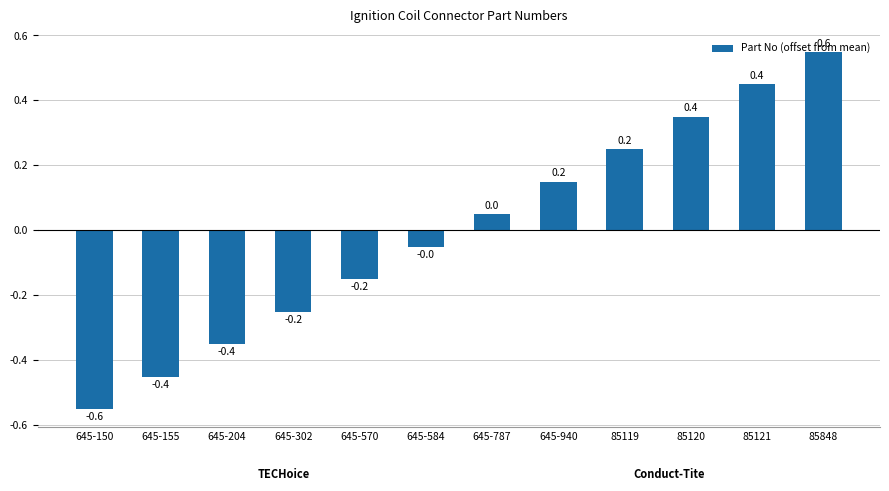

Where does the data first go above 0?

645-787